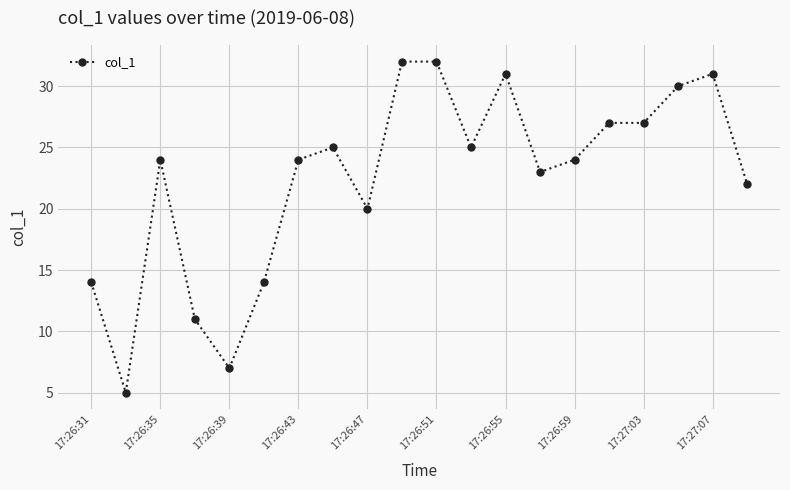

What is the smallest value displayed?

5